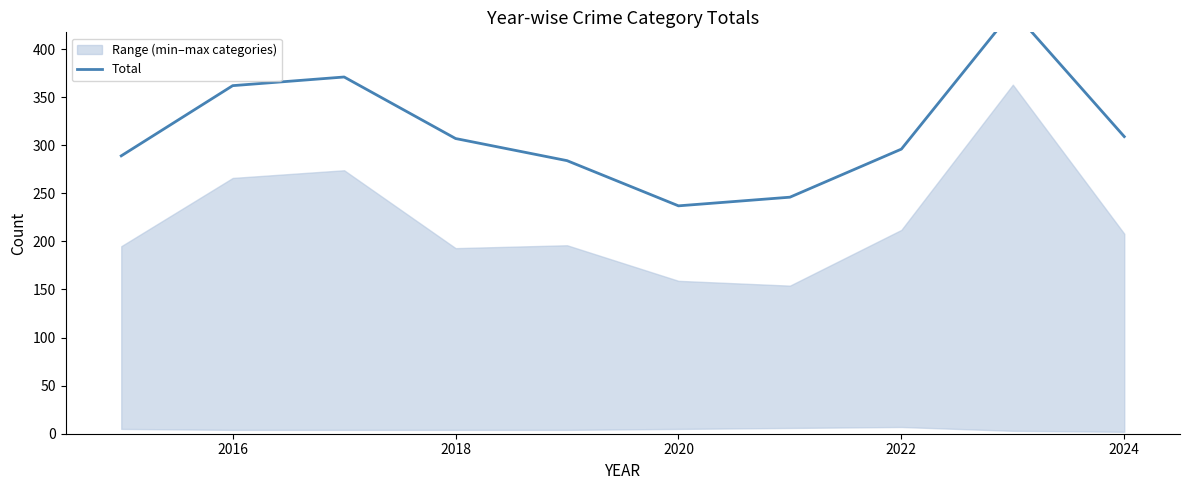

Is it true that the value at 2022 is 296?

True